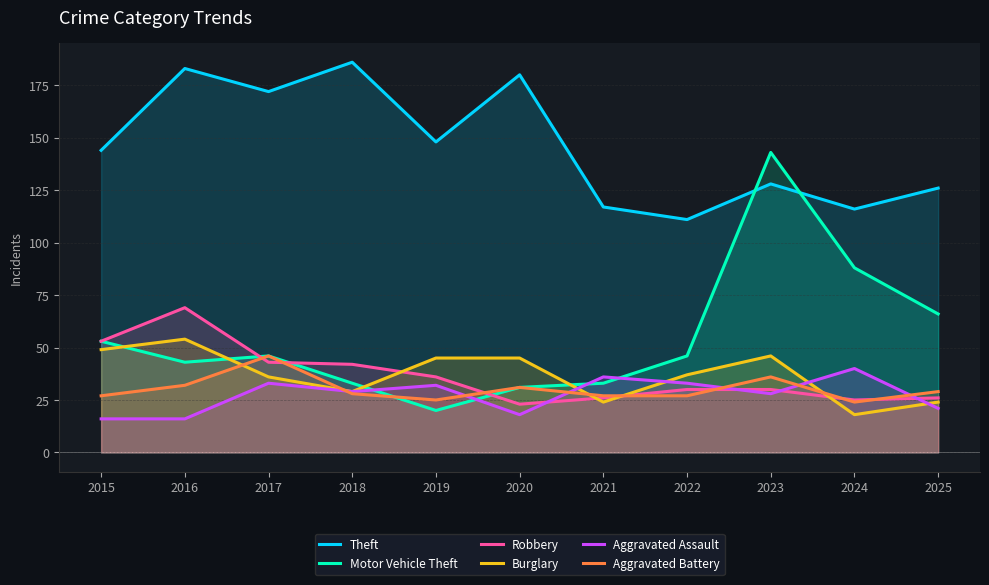

What is the difference between the Robbery values at 2021 and 2022?

4